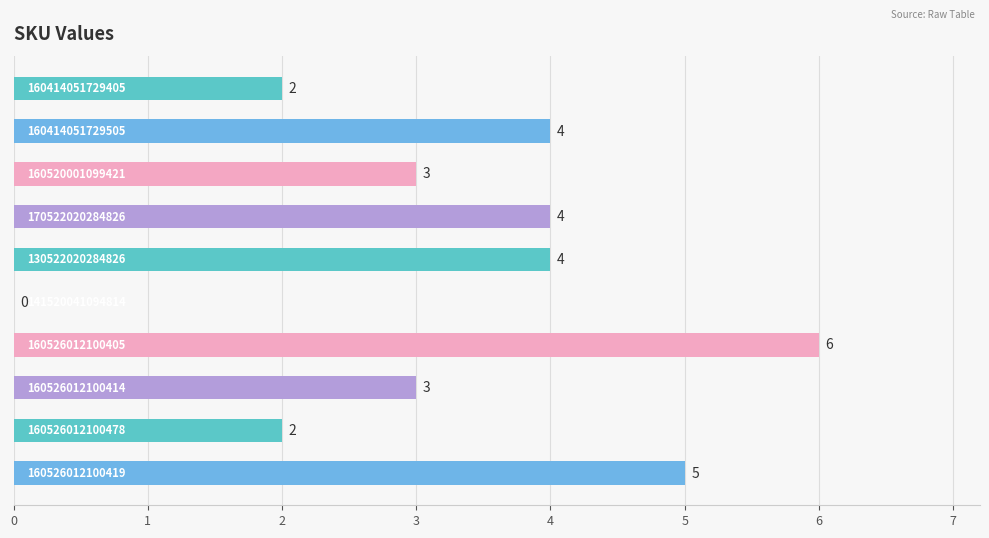

What is the sum of all values?

33